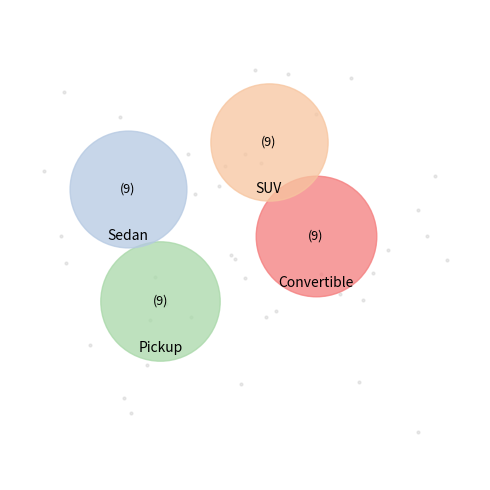

Do Pickup and SUV together represent more than half of the pie?

No